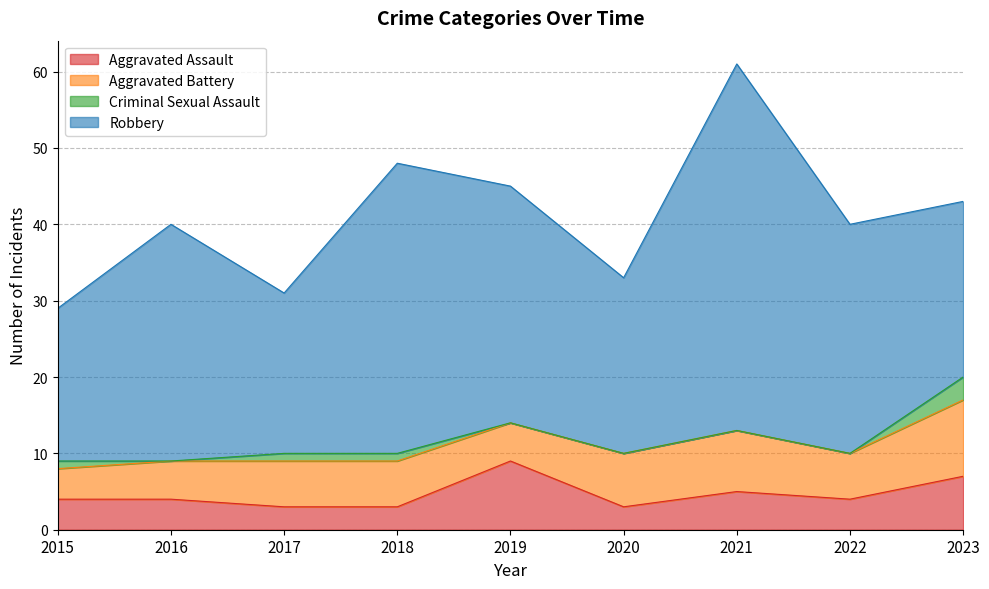

What value does the Aggravated Battery series have at 2017?

6